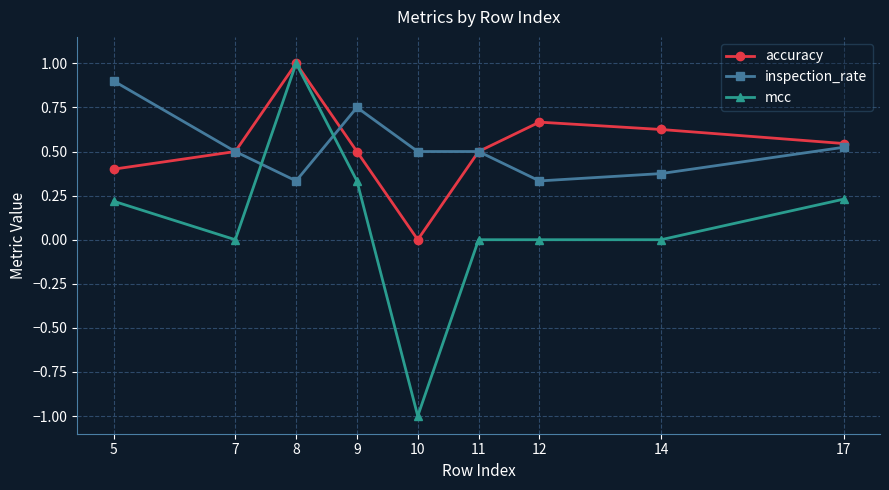

What is the difference between the maximum and minimum values in the mcc series?

2.0